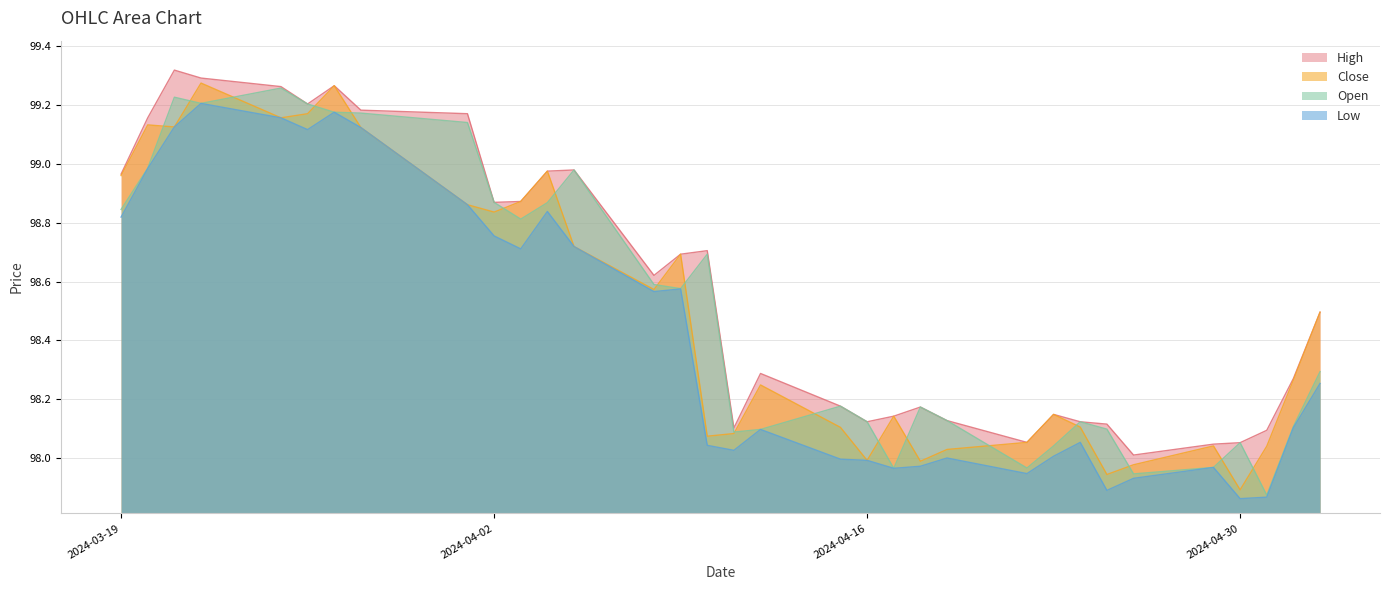

The value of Low at 2024-05-02 is 98.1. True or false?

True